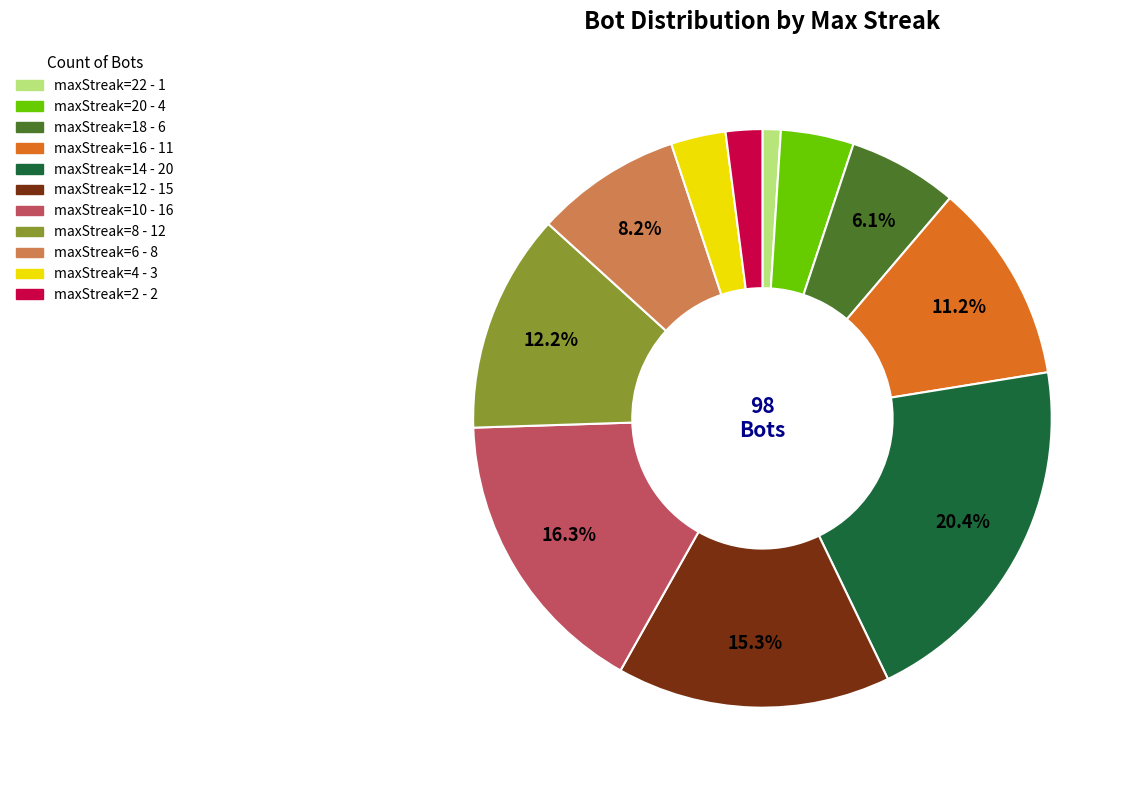

Is there a majority slice in this chart?

No